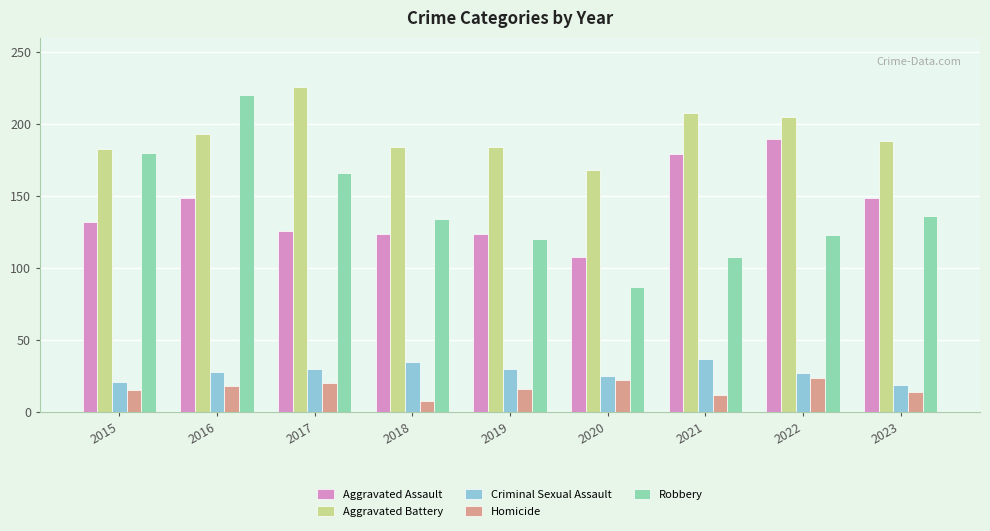

What is the lowest value of the Aggravated Assault series?

108